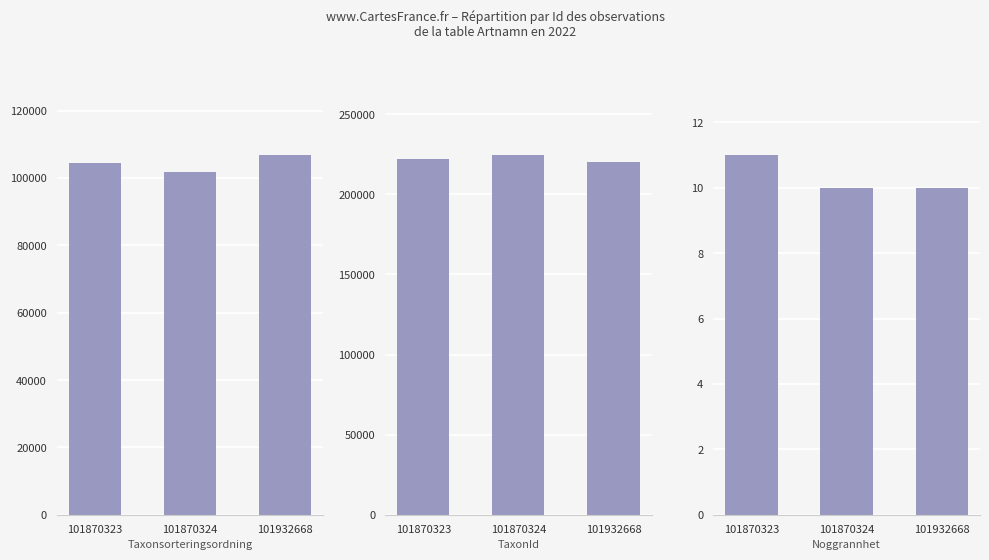

The Taxonsorteringsordning series shows 145119 at 101932668. True or false?

False